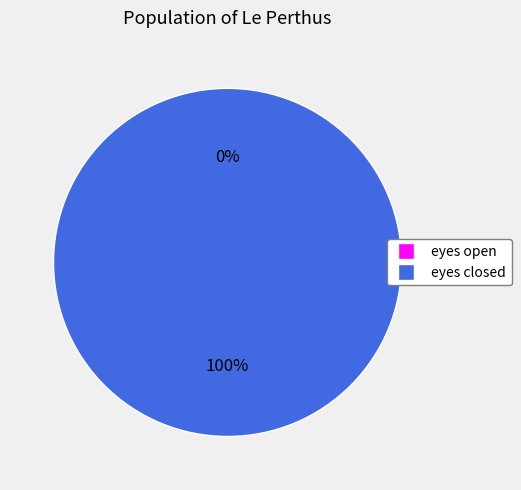

Is it true that eyes closed is 100% of the pie?

True